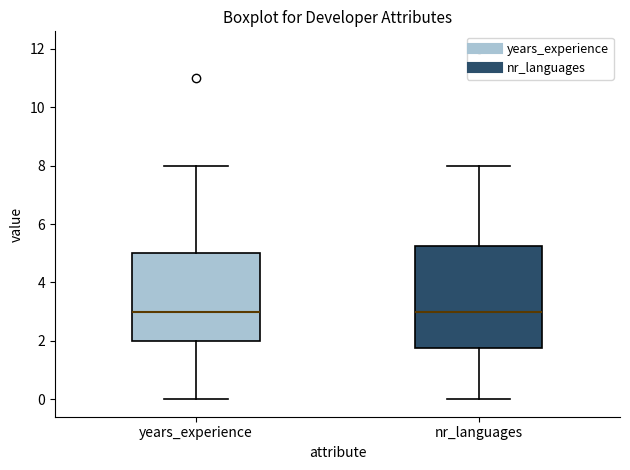

Where is the upper edge of the box for nr_languages on the y-axis? The values are not printed on the chart, so give them approximately, as read against the axis.

5.2